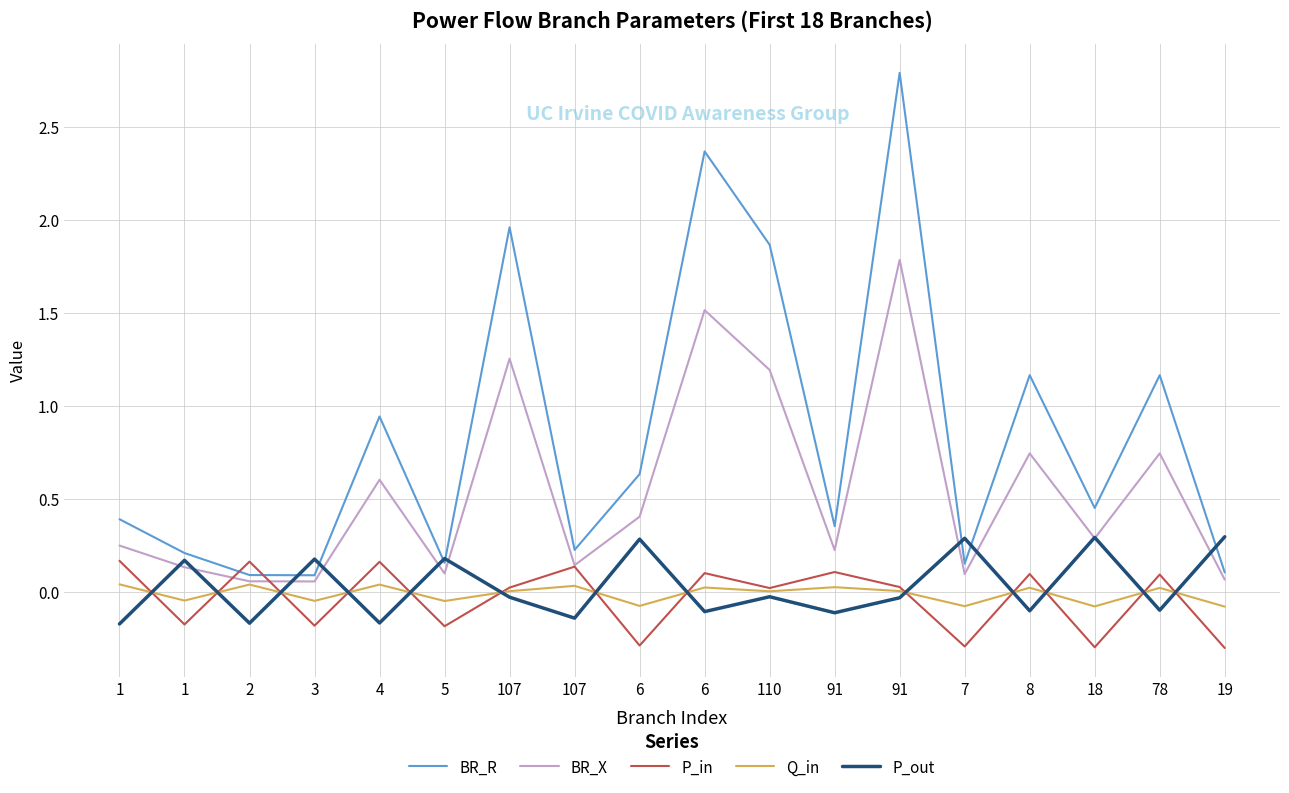

Which series has the largest total across all categories?

BR_R